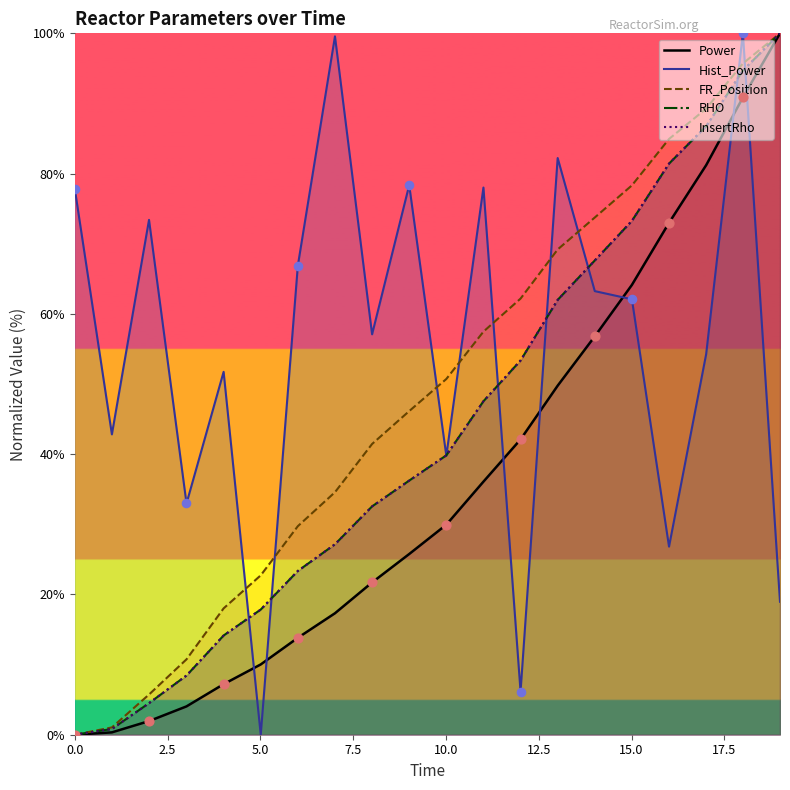

At which category is the sum across all series the highest?

18